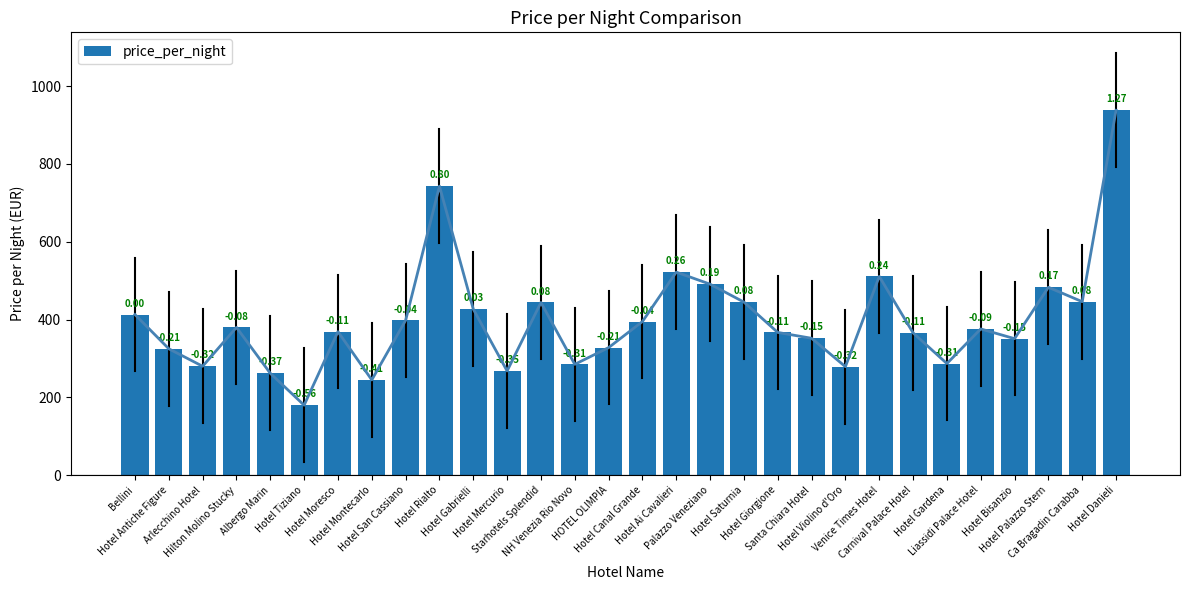

Is it true that the value at Hotel Mercurio is 268?

True